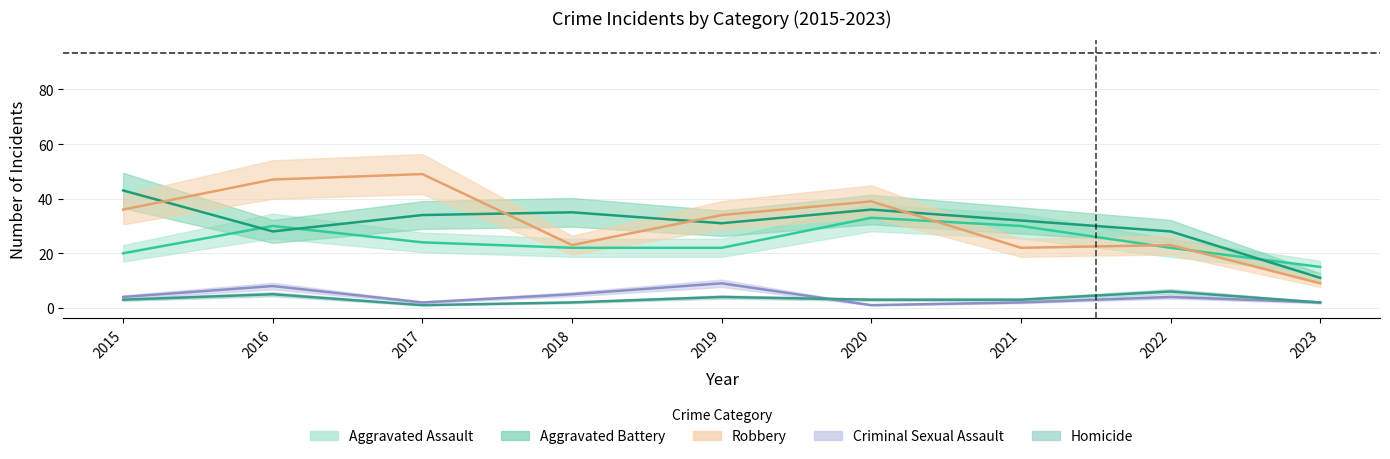

Reading left to right, list all the values displayed in this chart.

Aggravated Assault: 2015=20	2016=30	2017=24	2018=22	2019=22	2020=33	2021=30	2022=22	2023=15
Aggravated Battery: 2015=43	2016=28	2017=34	2018=35	2019=31	2020=36	2021=32	2022=28	2023=11
Robbery: 2015=36	2016=47	2017=49	2018=23	2019=34	2020=39	2021=22	2022=23	2023=9
Criminal Sexual Assault: 2015=4	2016=8	2017=2	2018=5	2019=9	2020=1	2021=2	2022=4	2023=2
Homicide: 2015=3	2016=5	2017=1	2018=2	2019=4	2020=3	2021=3	2022=6	2023=2